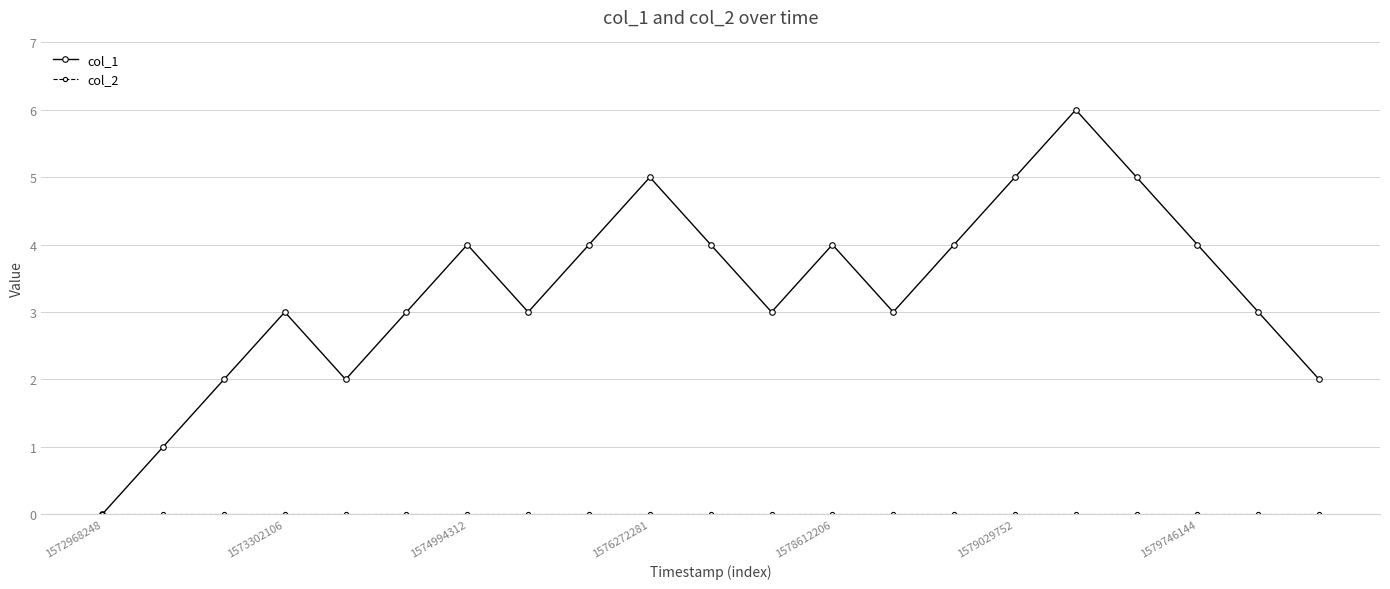

Does the chart have visible grid lines?

Yes